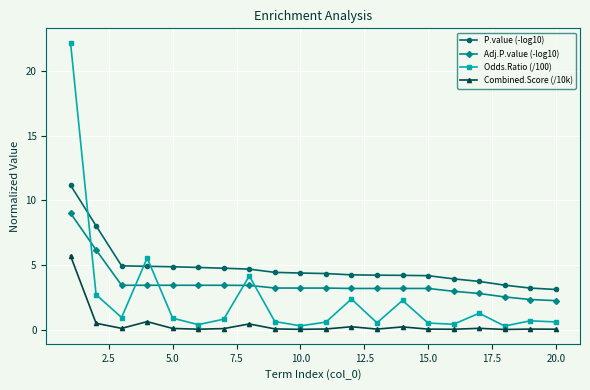

Which series has the largest range (max minus min)?

Odds.Ratio (/100)